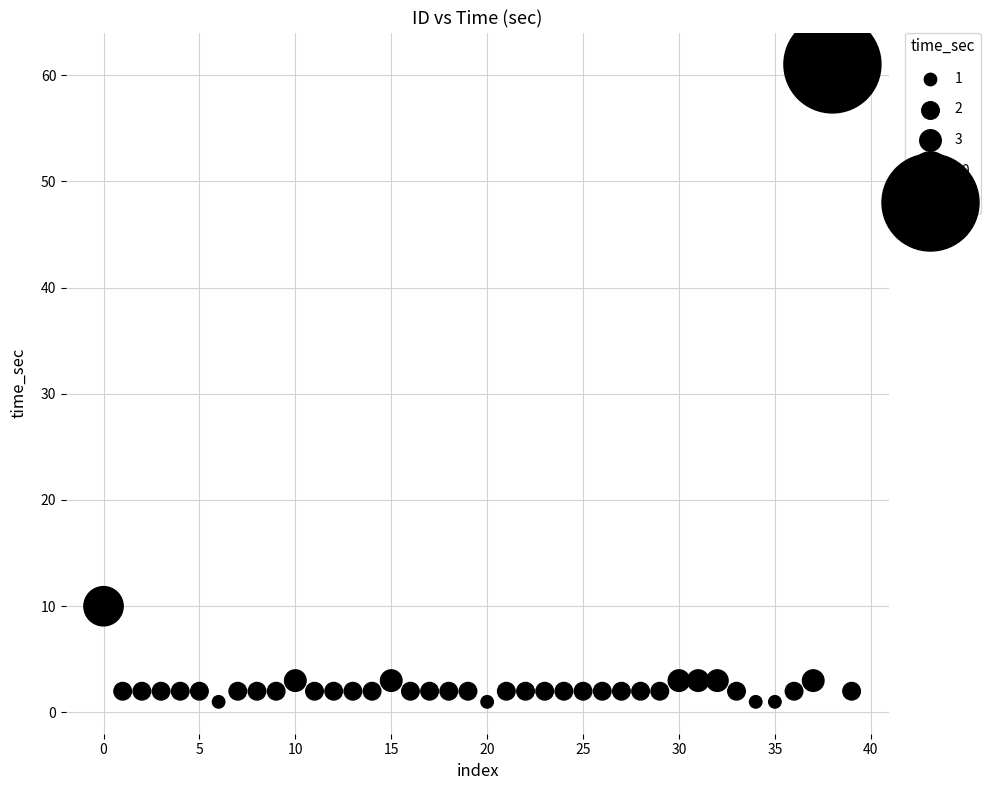

What Y value in the scatter plot is closest to 31?

10